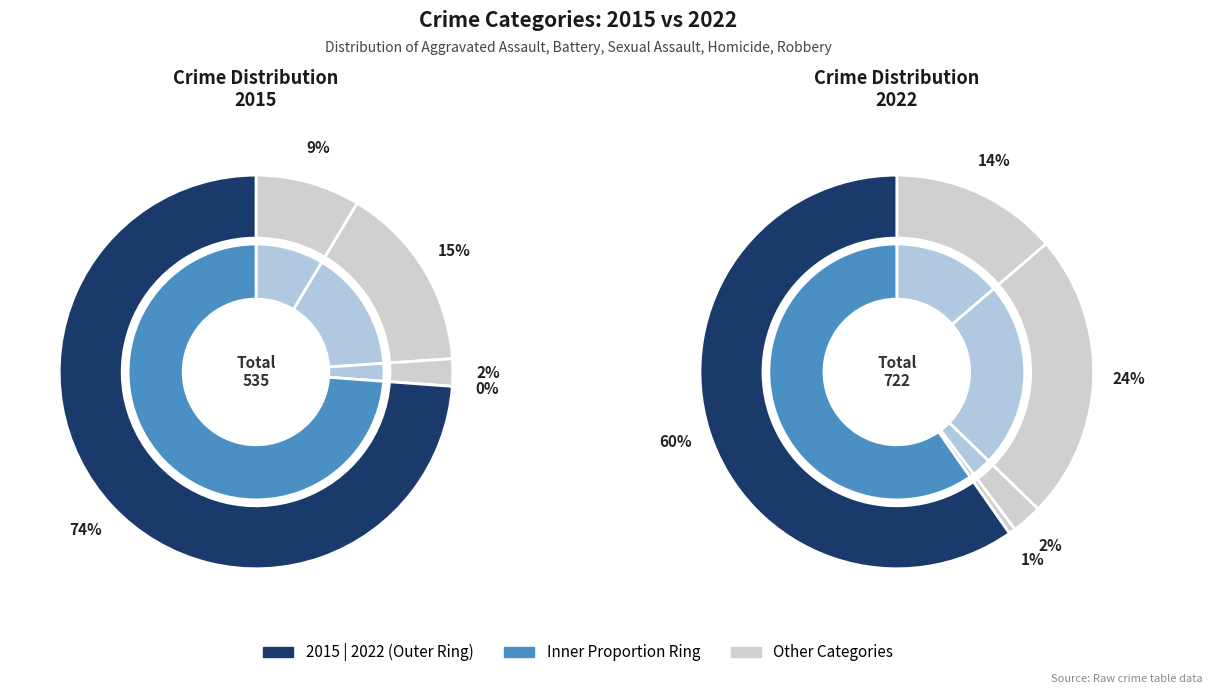

Which series has the largest range (max minus min)?

2022